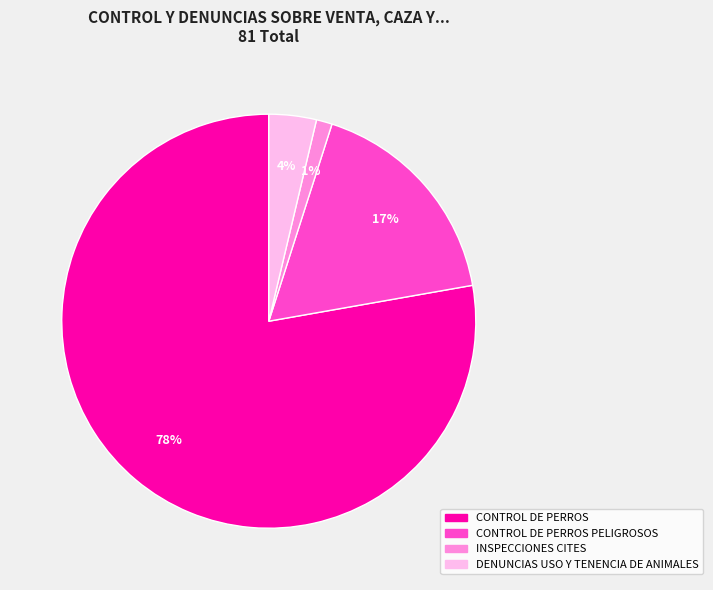

Combined, do INSPECCIONES CITES and CONTROL DE PERROS PELIGROSOS account for over 50%?

No